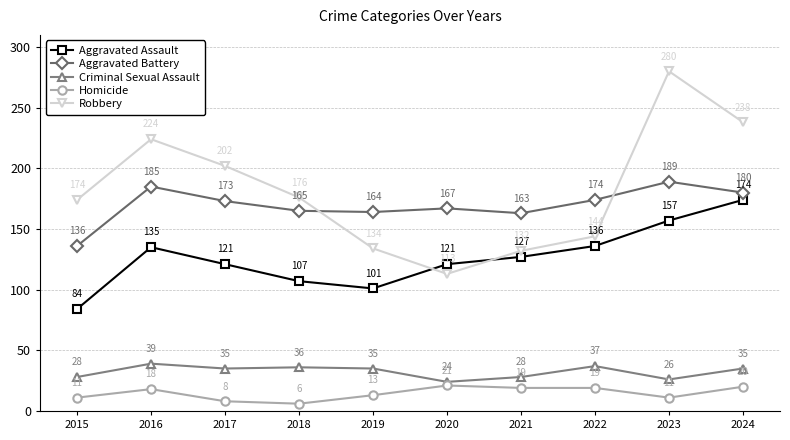

What is the minimum value for Aggravated Battery?

136